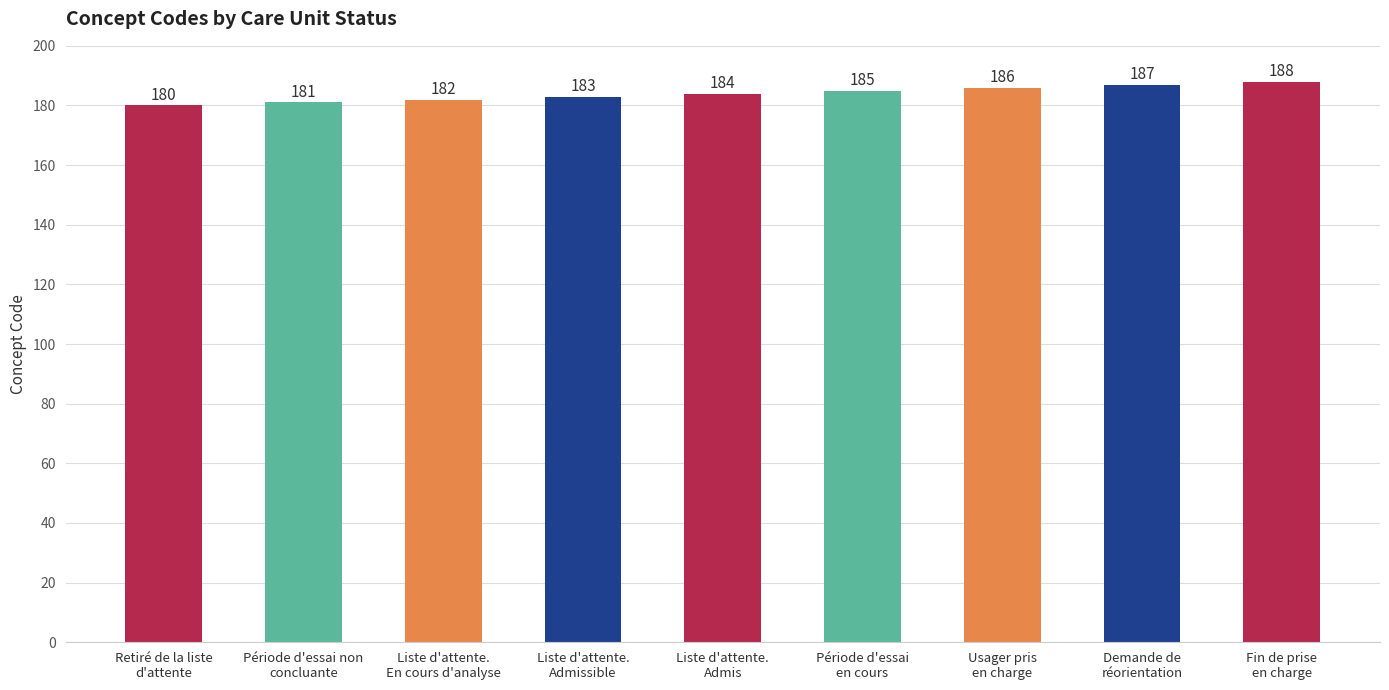

Reading right to left, transcribe all the data shown in this chart.

188	187	186	185	184	183	182	181	180